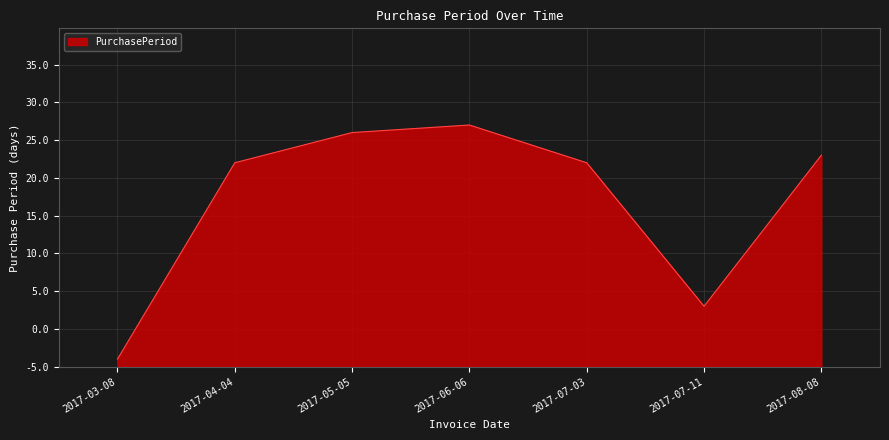

What is the ratio of the value at 2017-06-06 to the value at 2017-07-03?

1.2